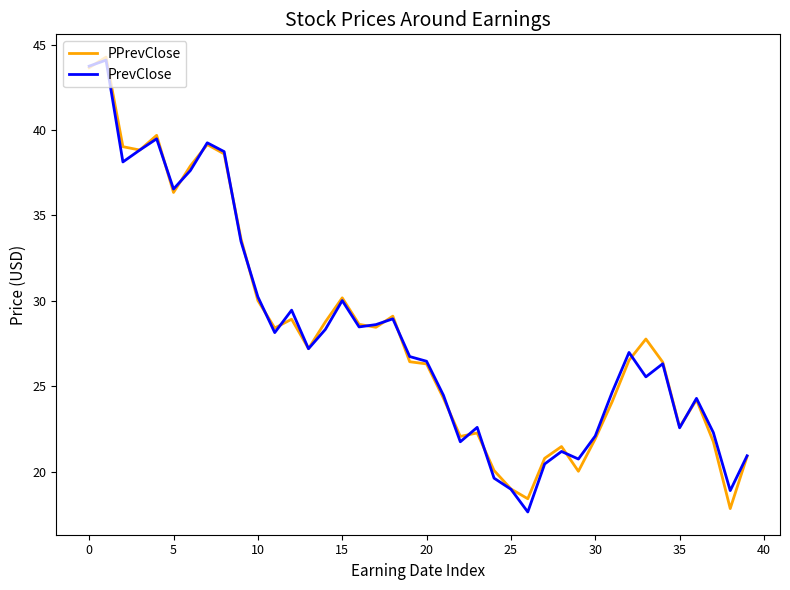

What is the average value of the PPrevClose series?

28.2